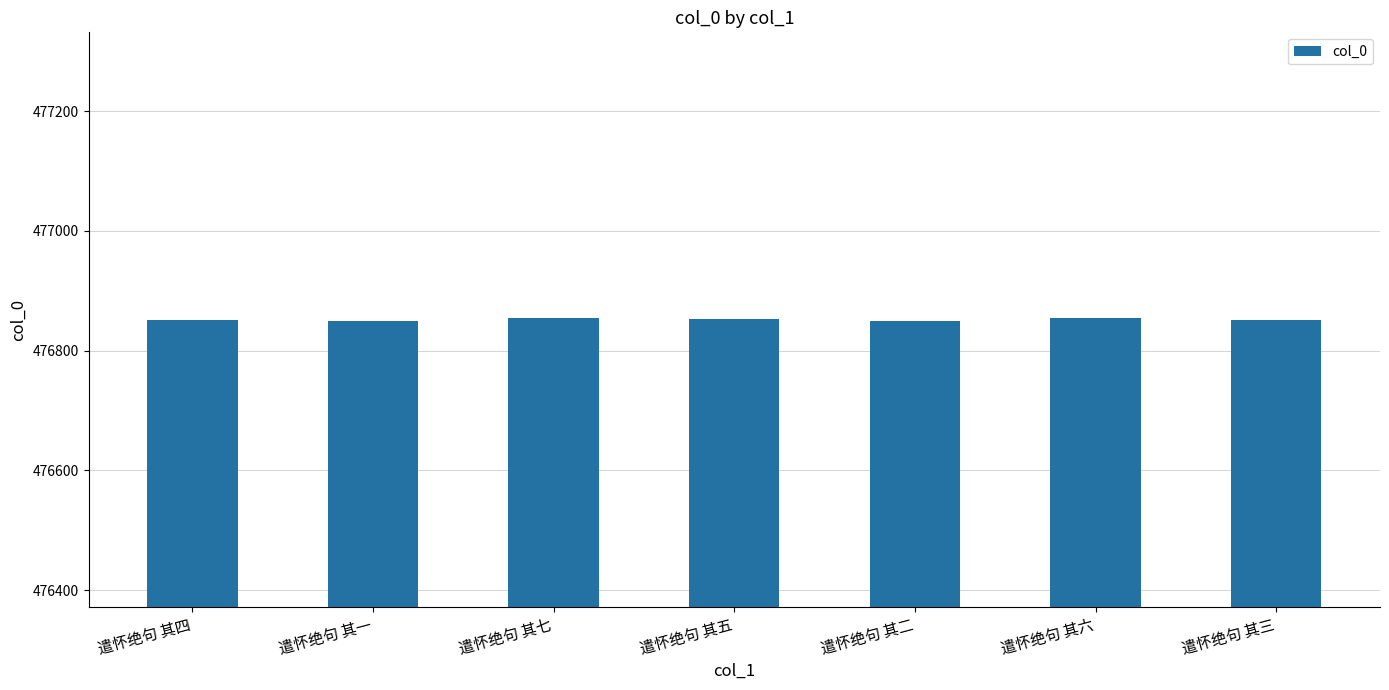

What is the value of the 3rd bar from the left?

476855